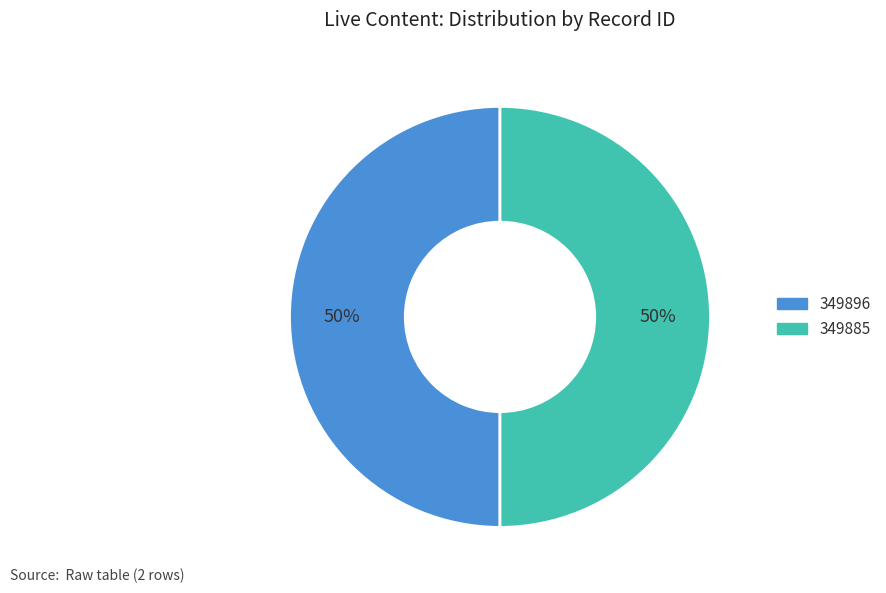

Count the number of slices in the pie.

2